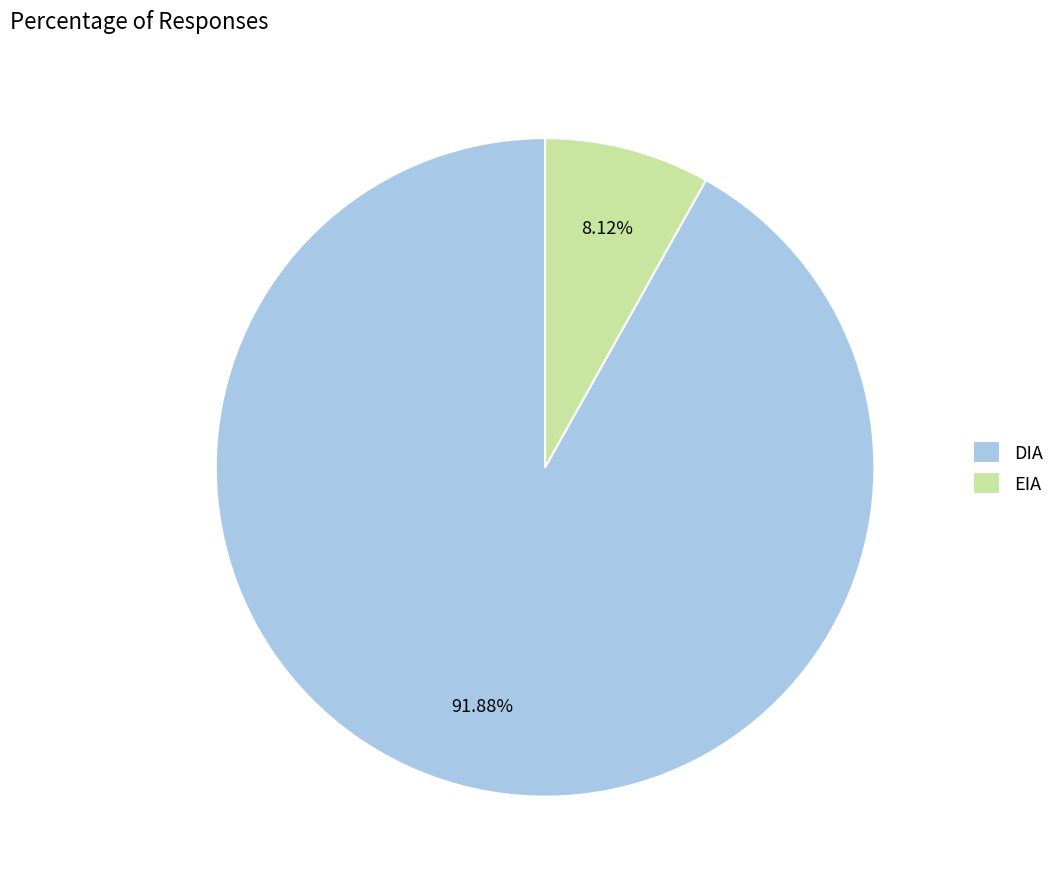

Is it true that EIA is 1% of the pie?

False